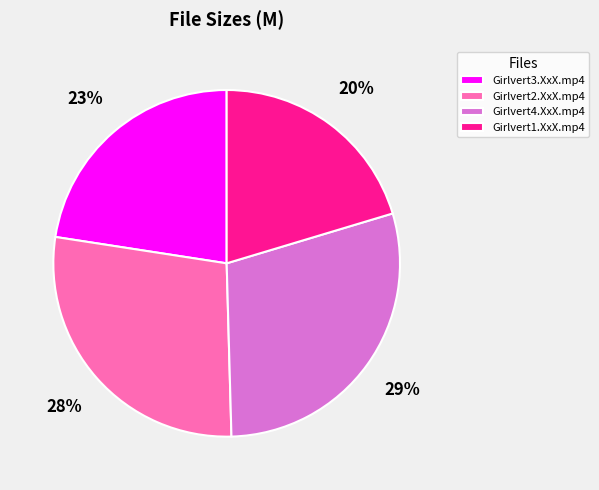

To the nearest percent, what is the combined percentage of Girlvert4.XxX.mp4 and Girlvert2.XxX.mp4?

57%